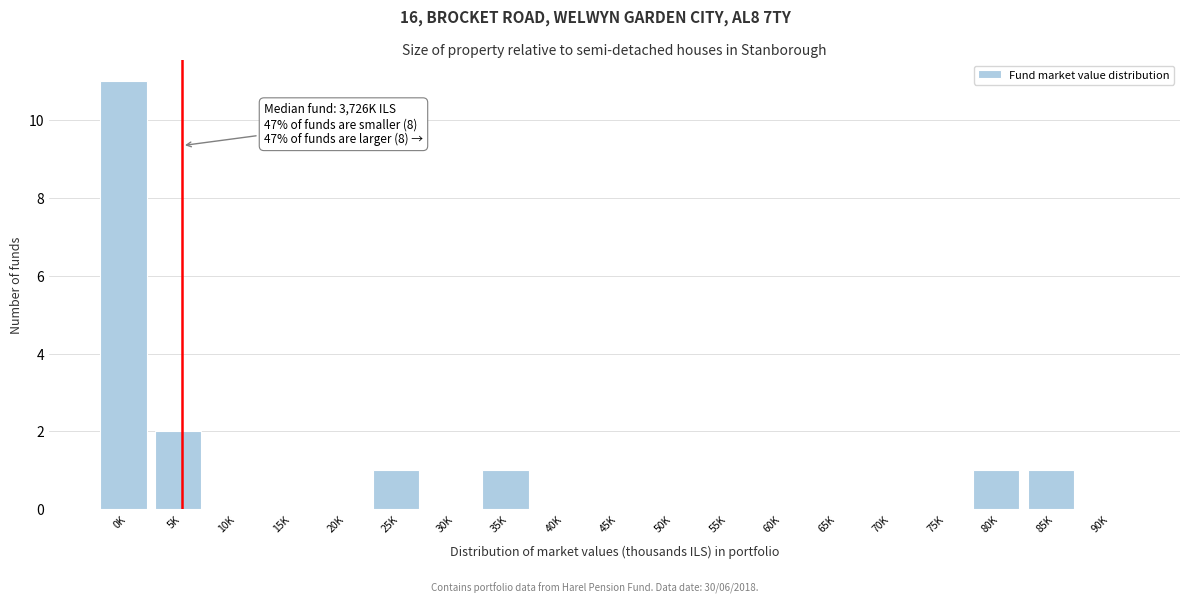

Reading right to left, transcribe all the data shown in this chart.

90K=0	85K=1	80K=1	75K=0	70K=0	65K=0	60K=0	55K=0	50K=0	45K=0	40K=0	35K=1	30K=0	25K=1	20K=0	15K=0	10K=0	5K=2	0K=11